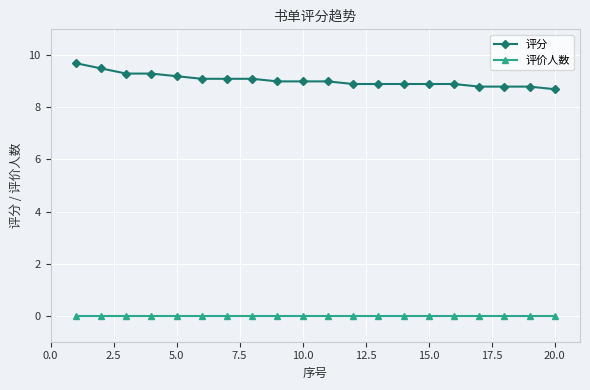

Which series has the largest total across all categories?

评分